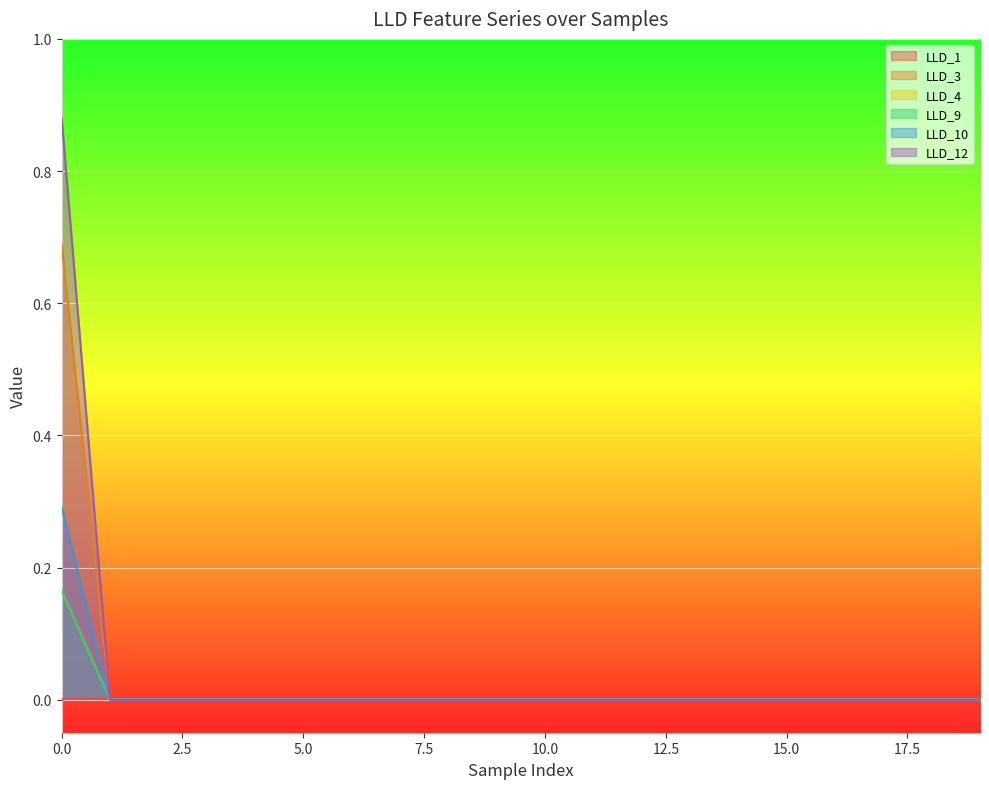

Count the number of data series in this chart.

6